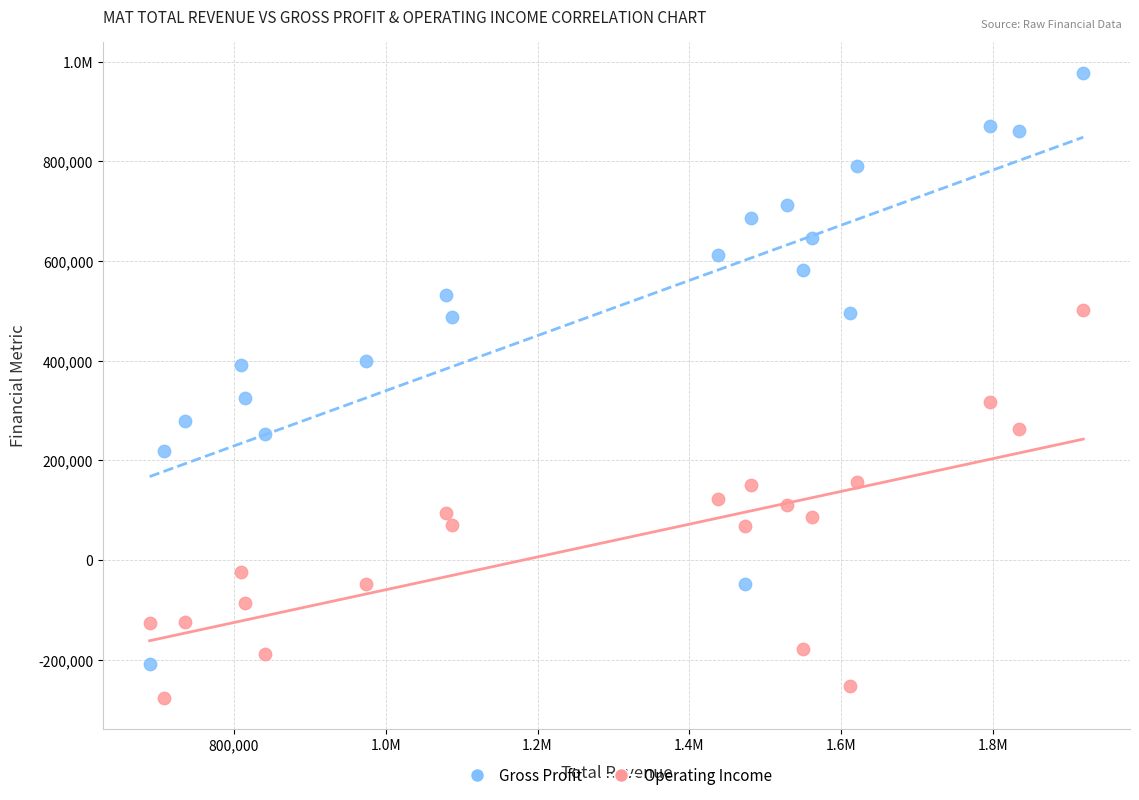

What are all the series names shown in the legend?

Gross Profit, Operating Income